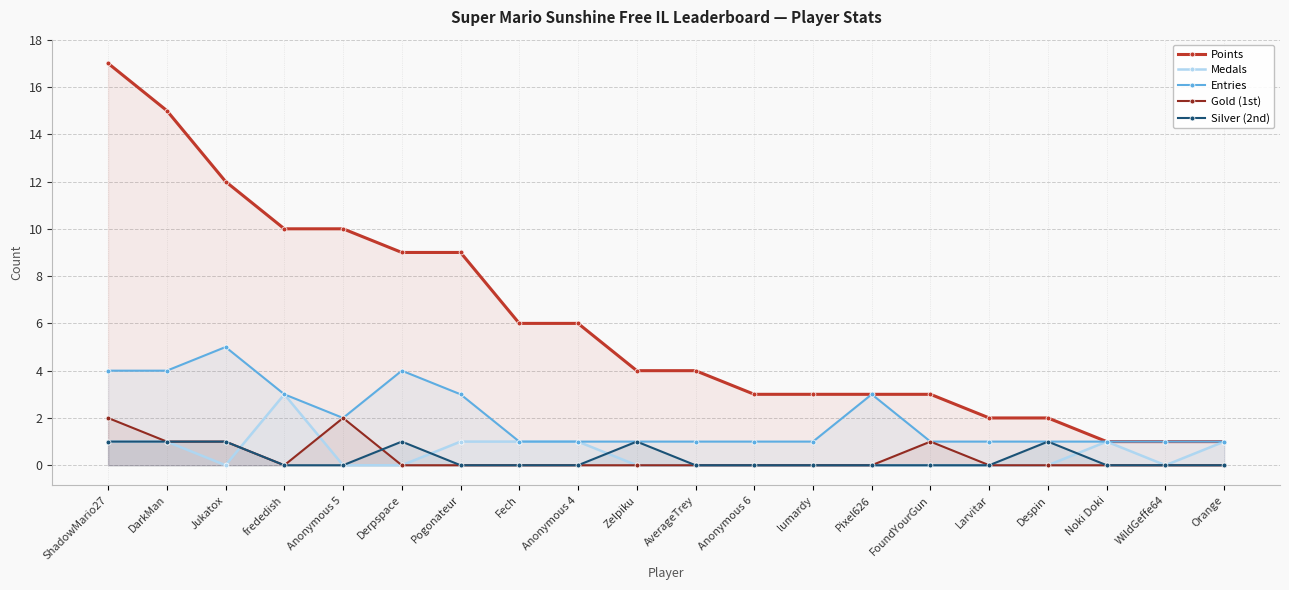

Which has a higher value, Derpspace or Anonymous 4?

Derpspace